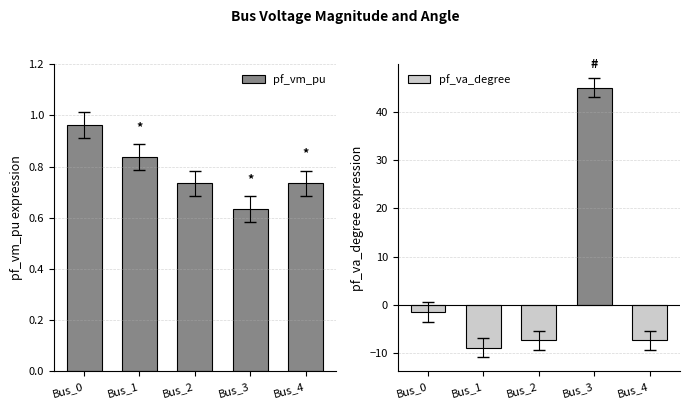

Reading left to right, list all the values displayed in this chart.

pf_vm_pu: 1.0	0.8	0.7	0.6	0.7
pf_va_degree: -1.5	-8.9	-7.4	45.0	-7.4